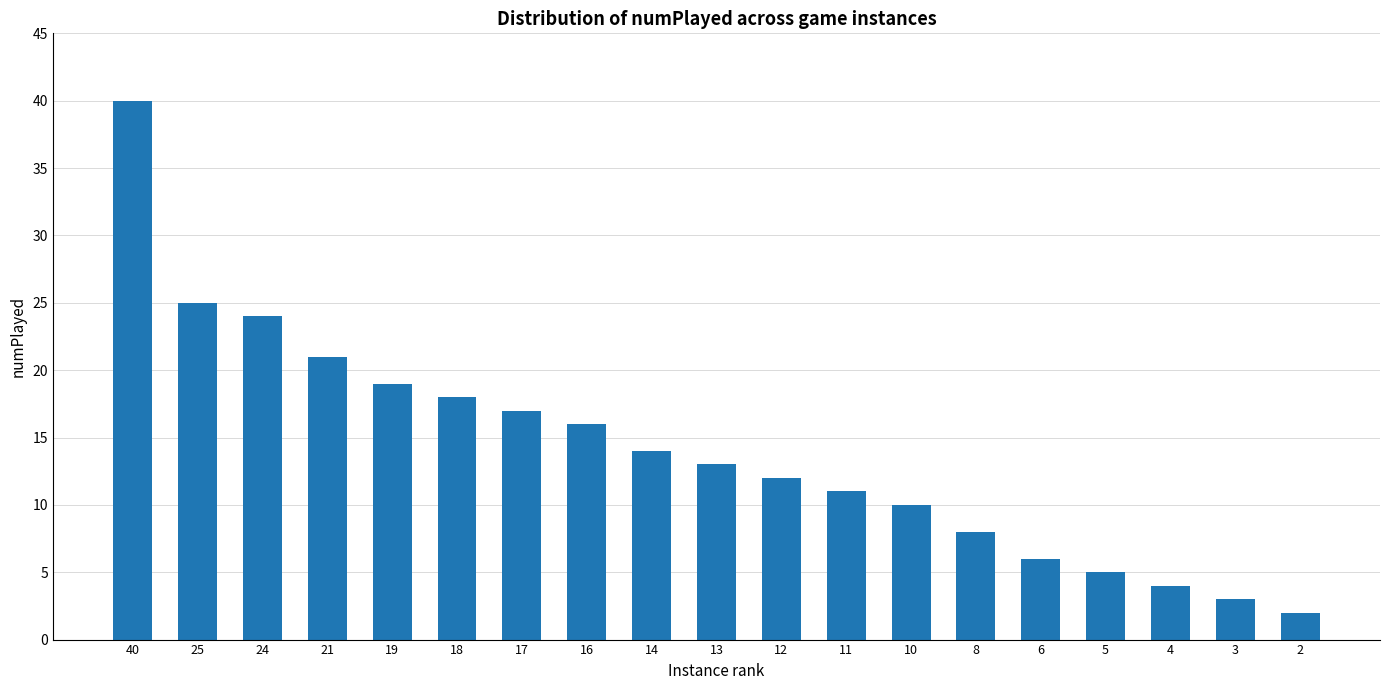

List the labels in order of value, smallest first.

2, 3, 4, 5, 6, 8, 10, 11, 12, 13, 14, 16, 17, 18, 19, 21, 24, 25, 40